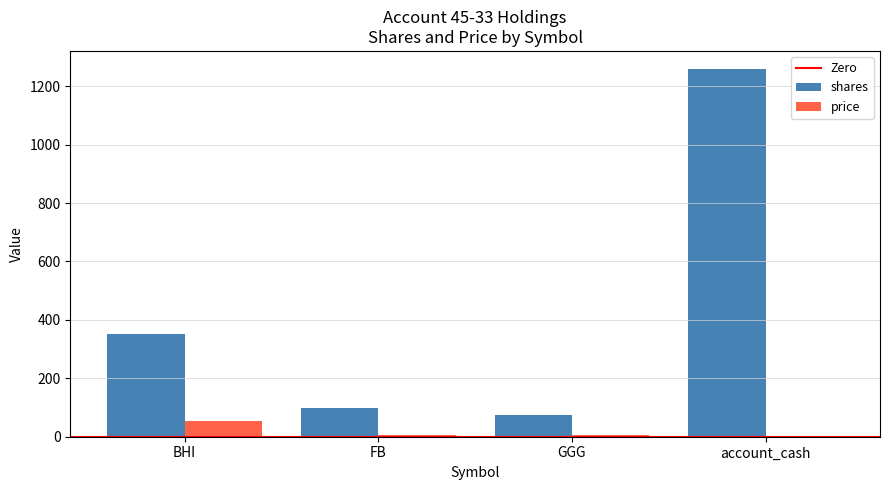

Where is shares nearest to the value 666?

BHI